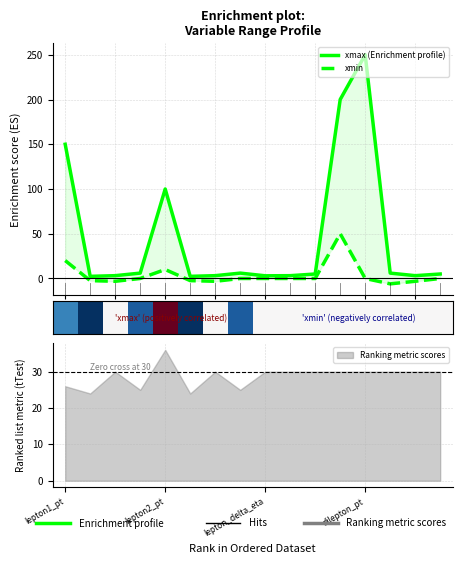

What is the difference between the highest and lowest values at 9?

30.0